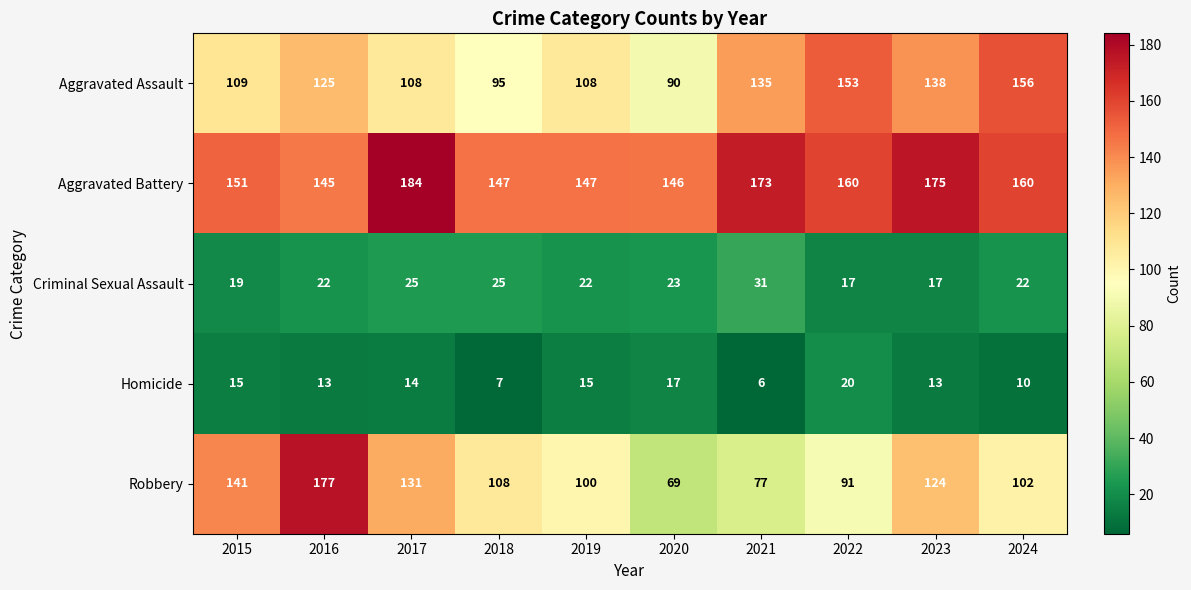

What is the difference between the second highest and minimum values in the Robbery series?

72